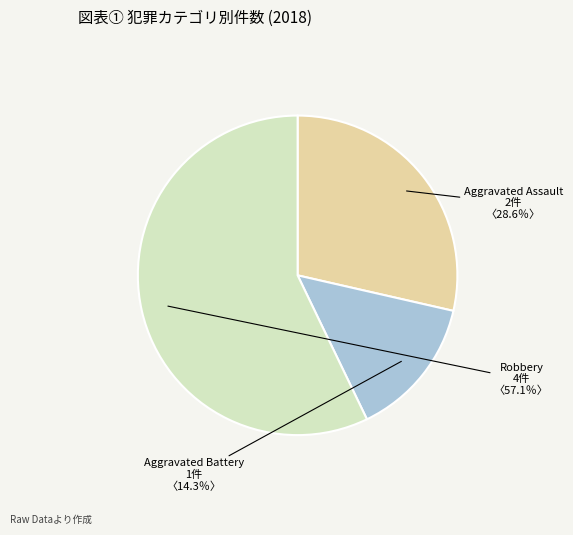

Which category has the smallest portion of the pie?

Aggravated Battery